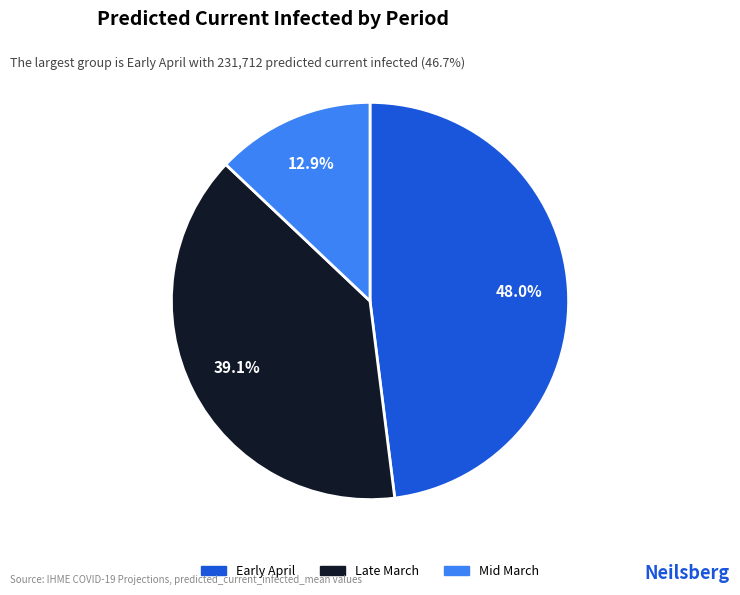

Is there any slice that represents more than half of the pie?

No